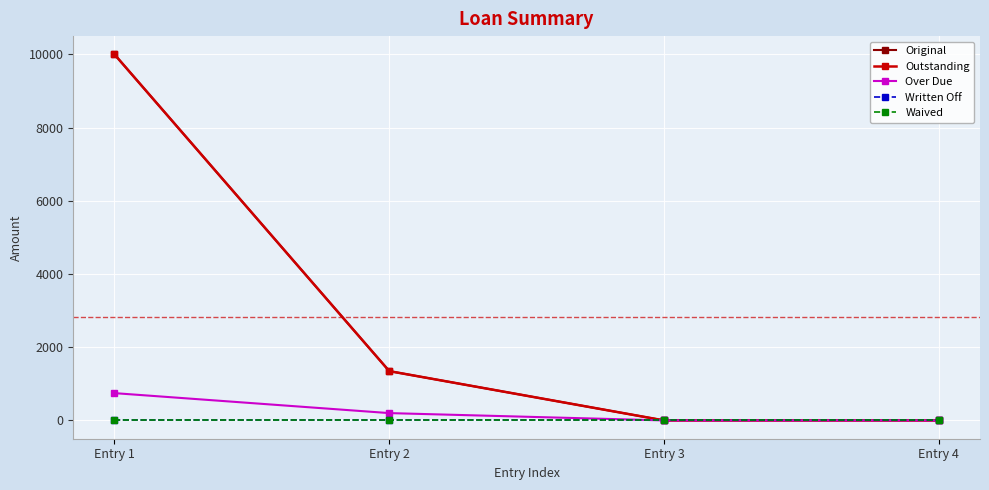

The Original series shows -5480.2 at Entry 3. True or false?

False